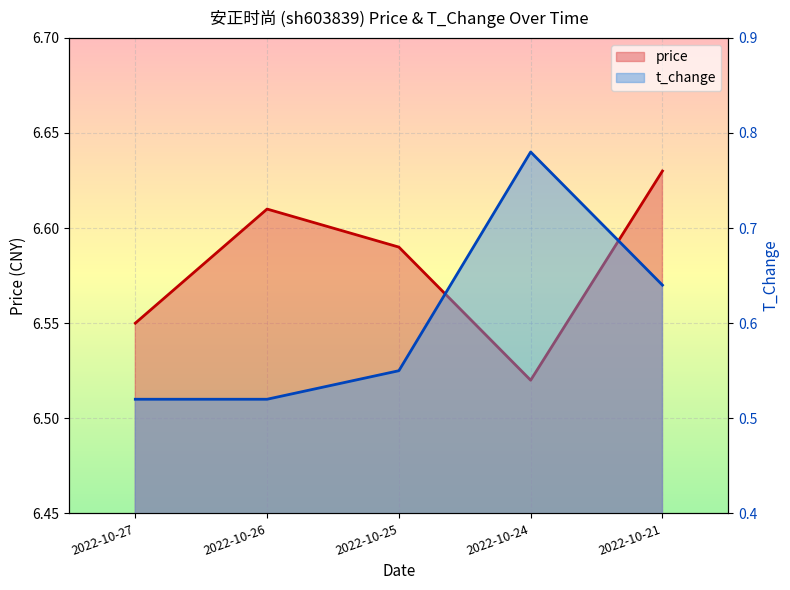

Where is t_change nearest to the value 0?

2022-10-27